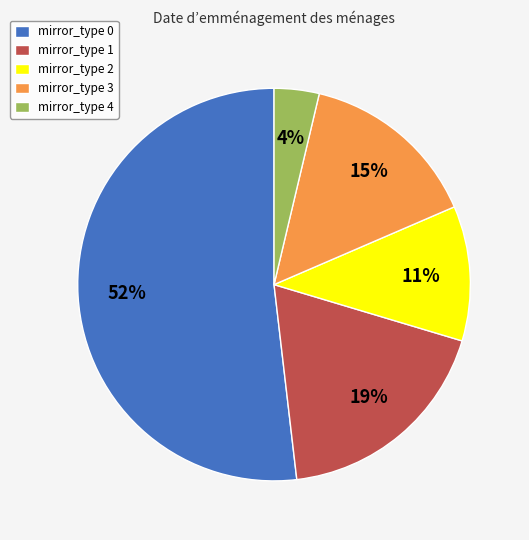

Which has a higher value, mirror_type 0 or mirror_type 1?

mirror_type 0